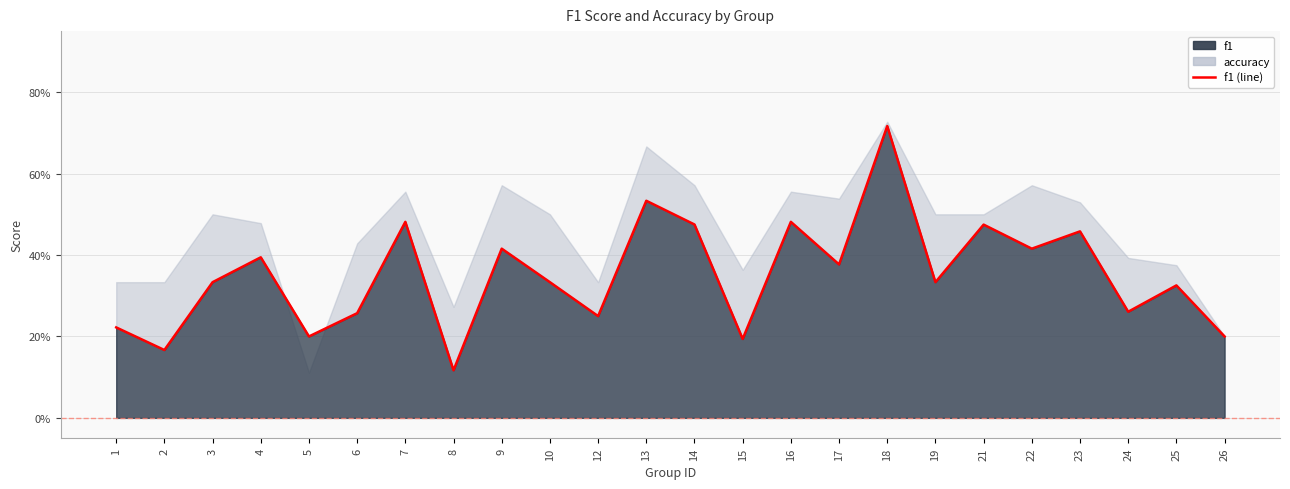

Between 16 and 8, which is larger?

16